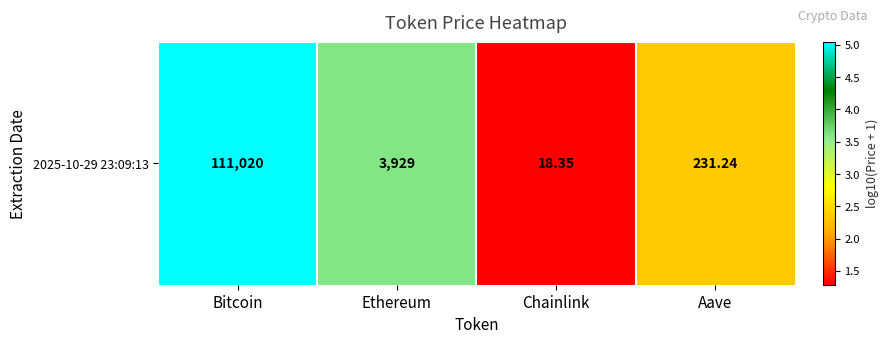

Is it true that the value at Ethereum is 1.9?

False